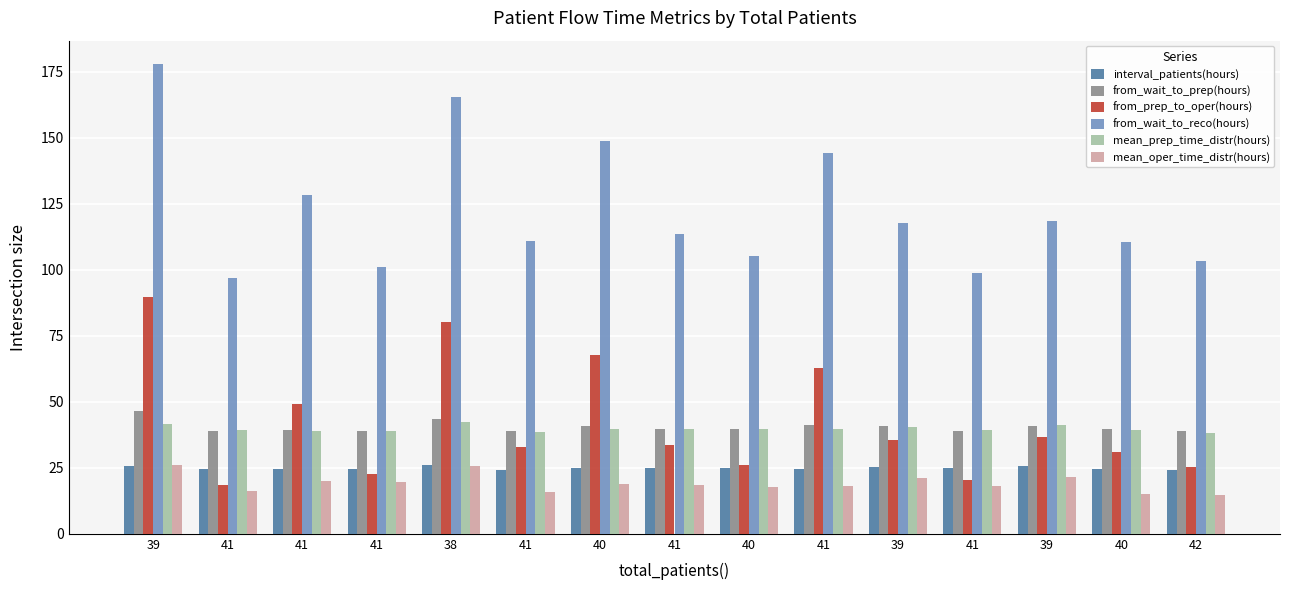

How many distinct data groups are displayed?

6